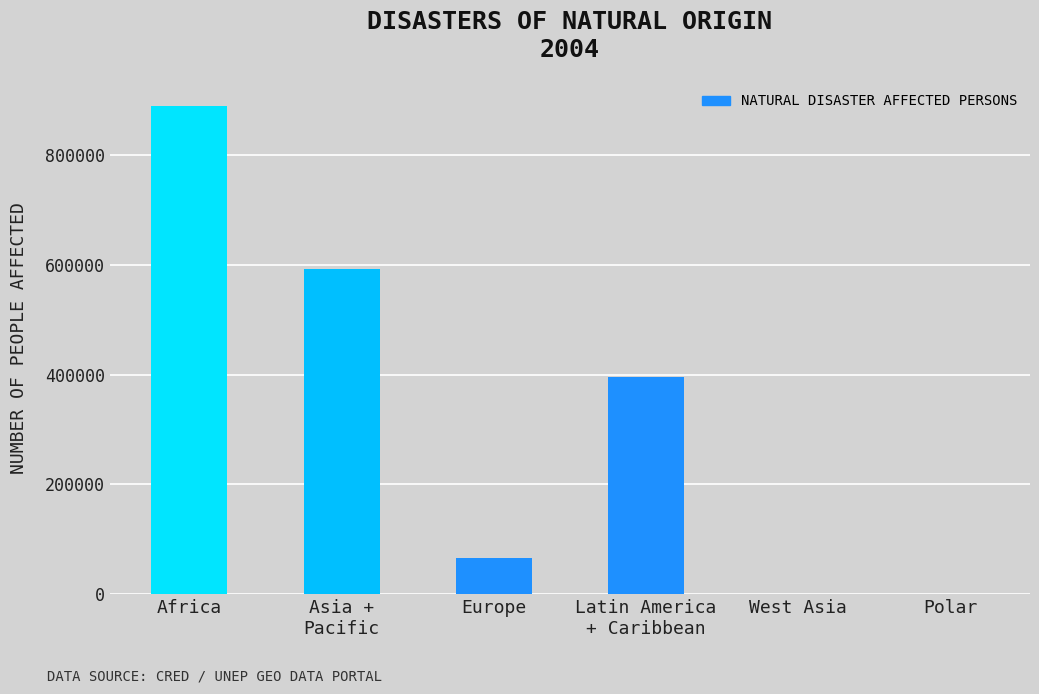

What is the average value?

324003